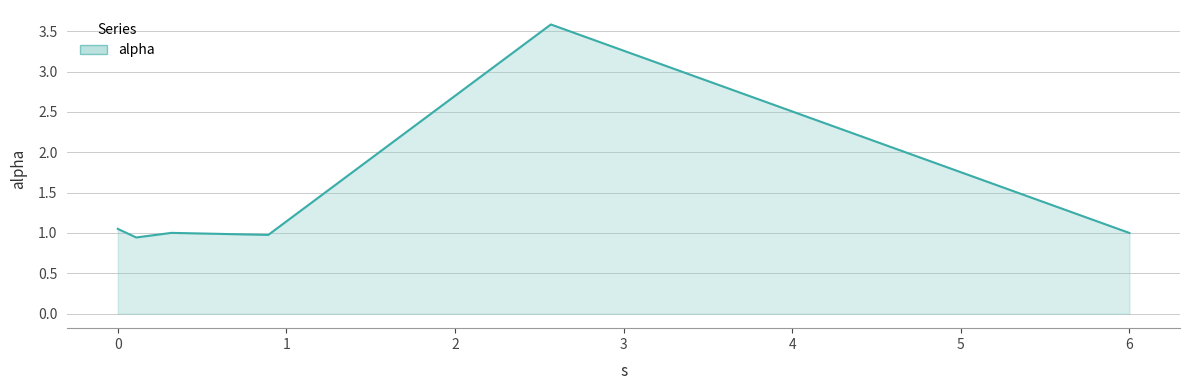

What is the sum of all values?

8.6